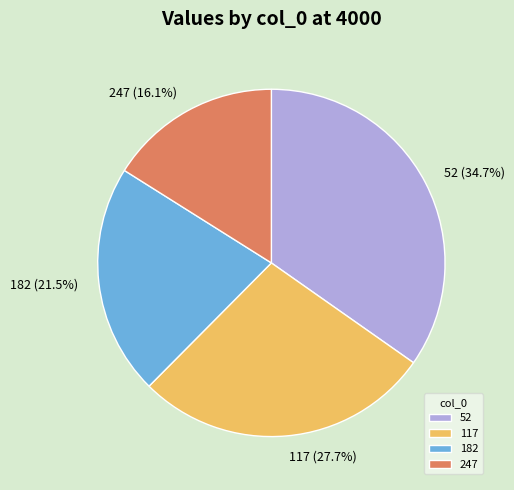

To the nearest percent, what is the difference between the 182 and 117 slice percentages?

6%